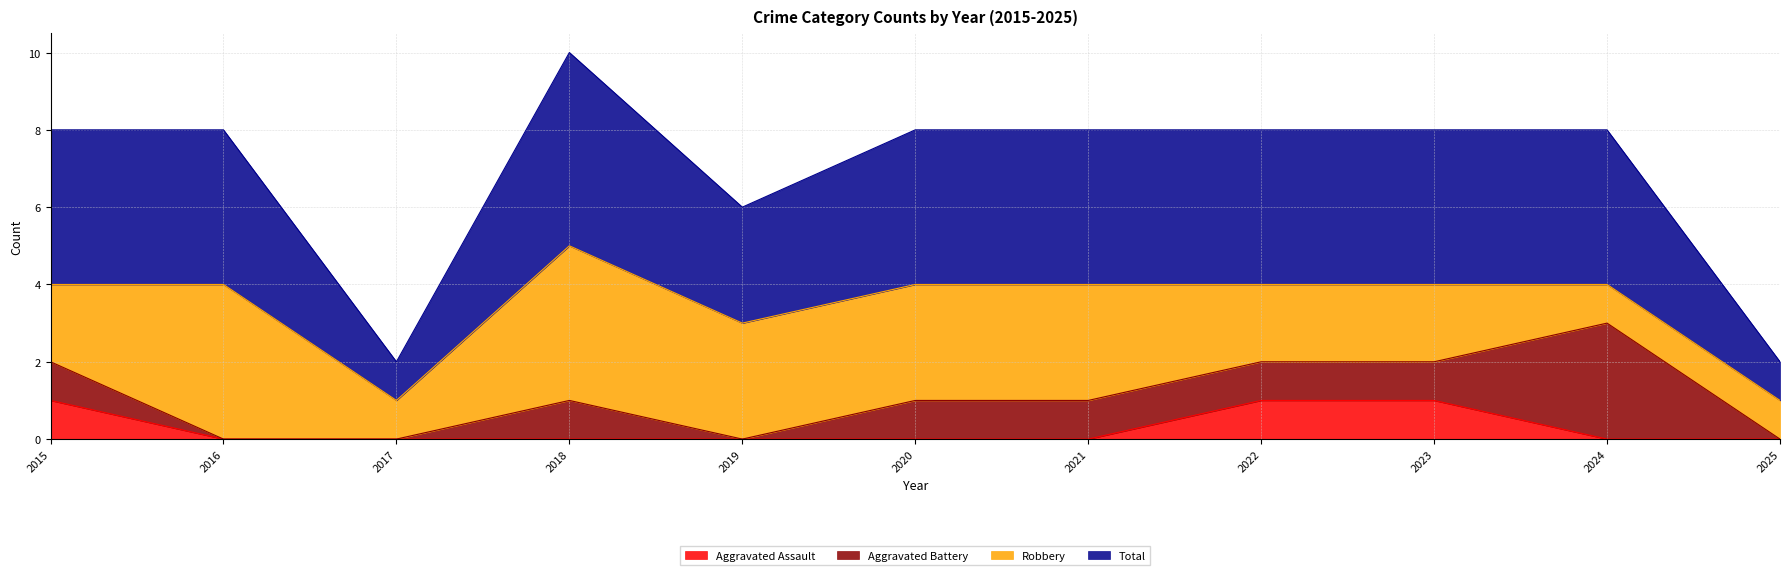

Which series has the largest range (max minus min)?

Total